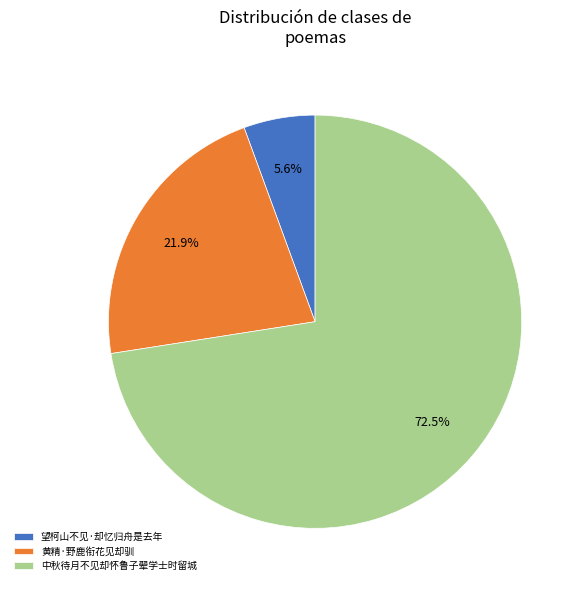

Which category has the smallest portion of the pie?

望柯山不见·却忆归舟是去年